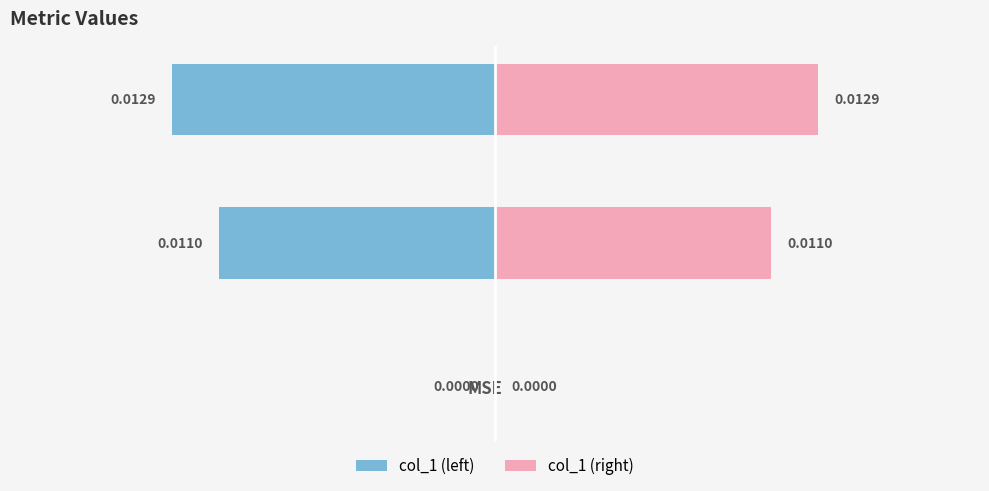

How many values in the col_1 (right) series exceed 0?

2